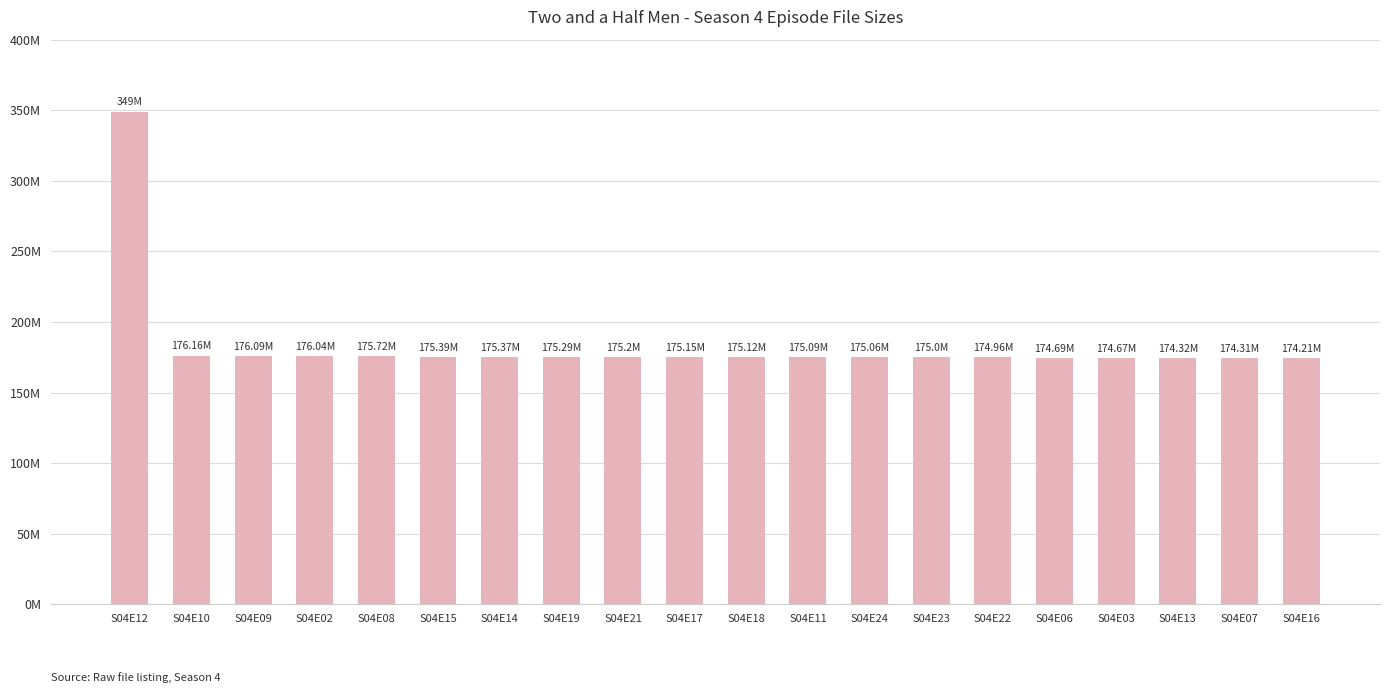

Are the bars horizontal?

No